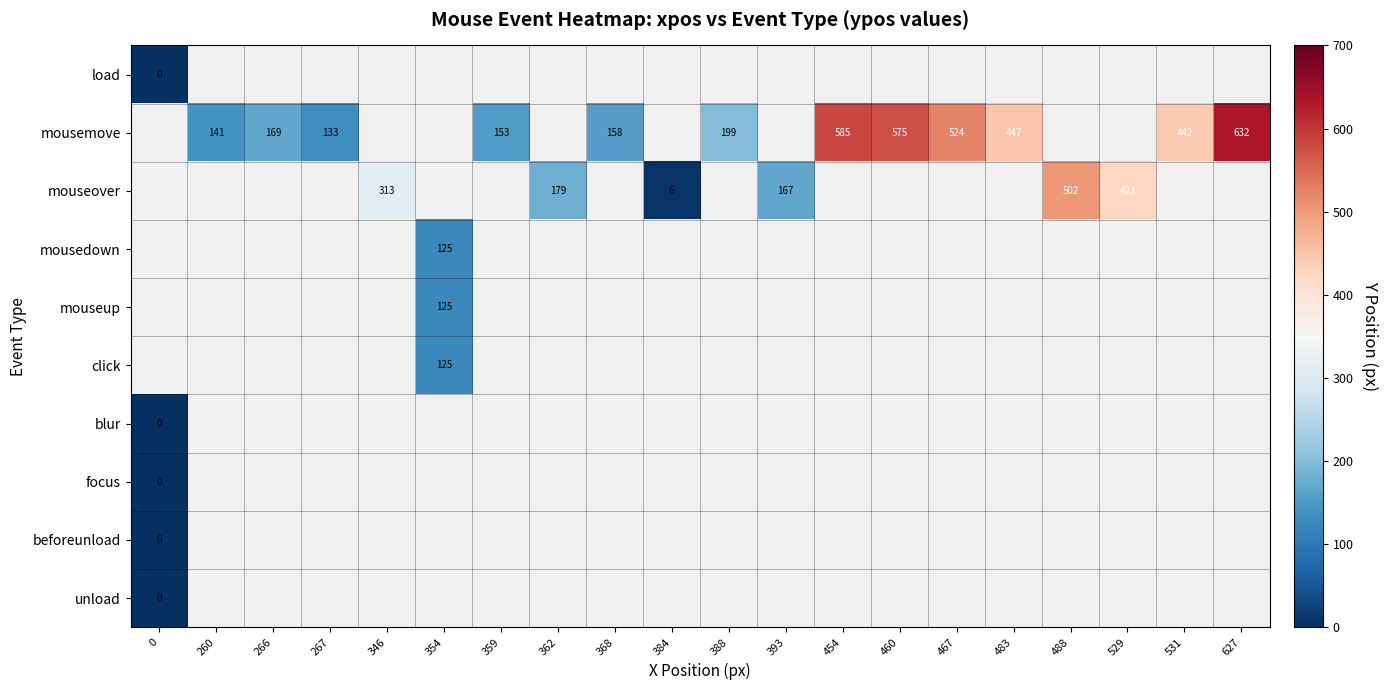

Which has a higher value, 0 or 454?

454